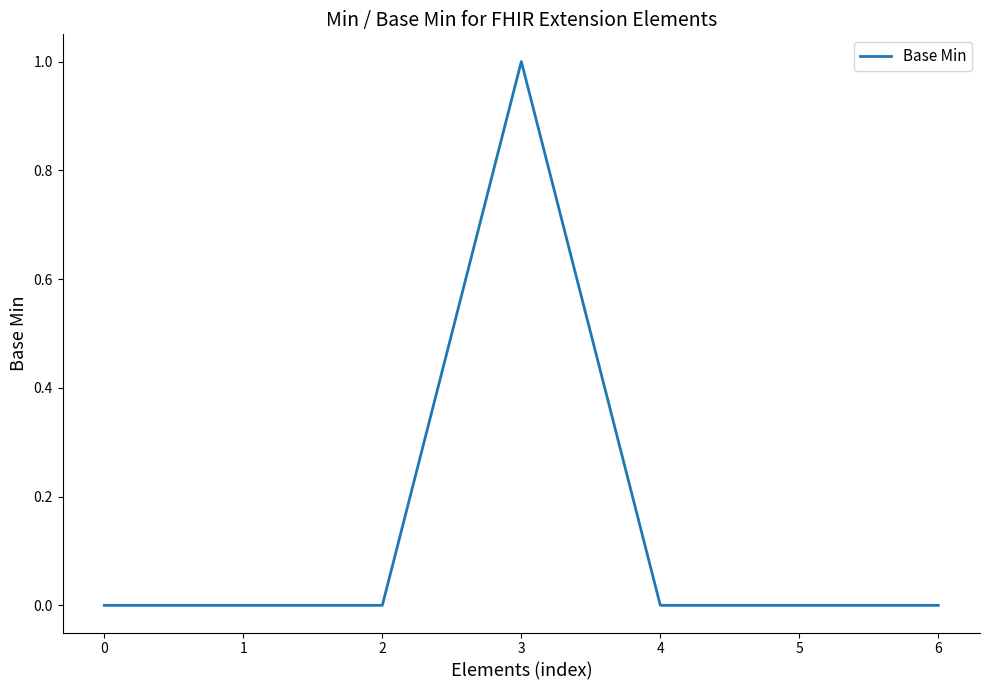

How many lines are shown in the chart?

1